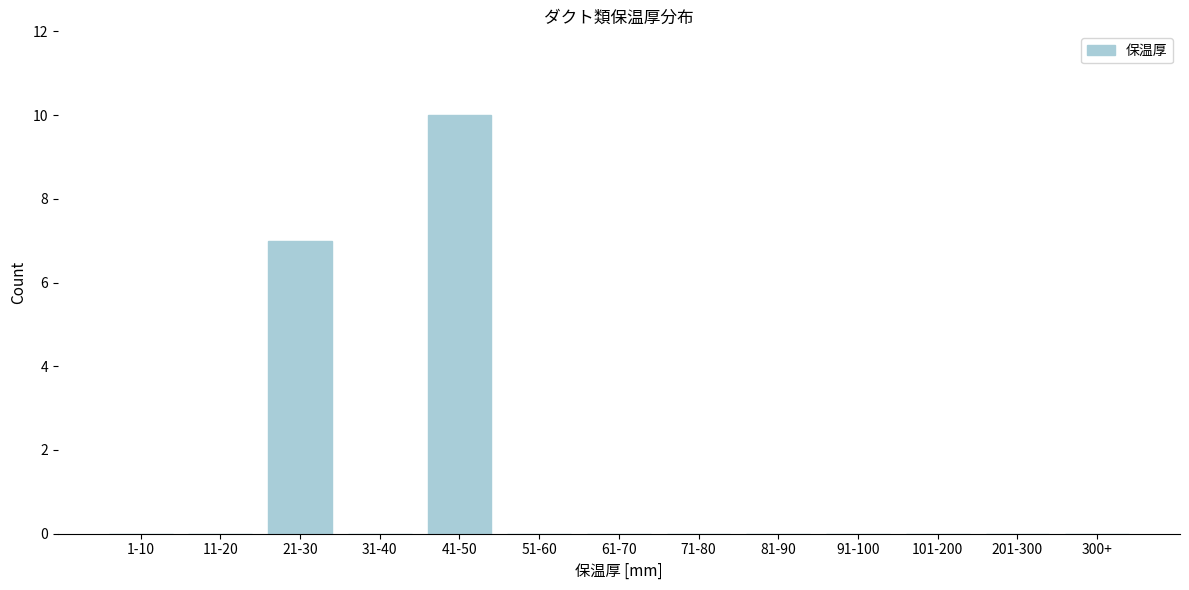

Reading left to right, what are all the values shown in this chart?

1-10=0	11-20=0	21-30=7	31-40=0	41-50=10	51-60=0	61-70=0	71-80=0	81-90=0	91-100=0	101-200=0	201-300=0	300+=0